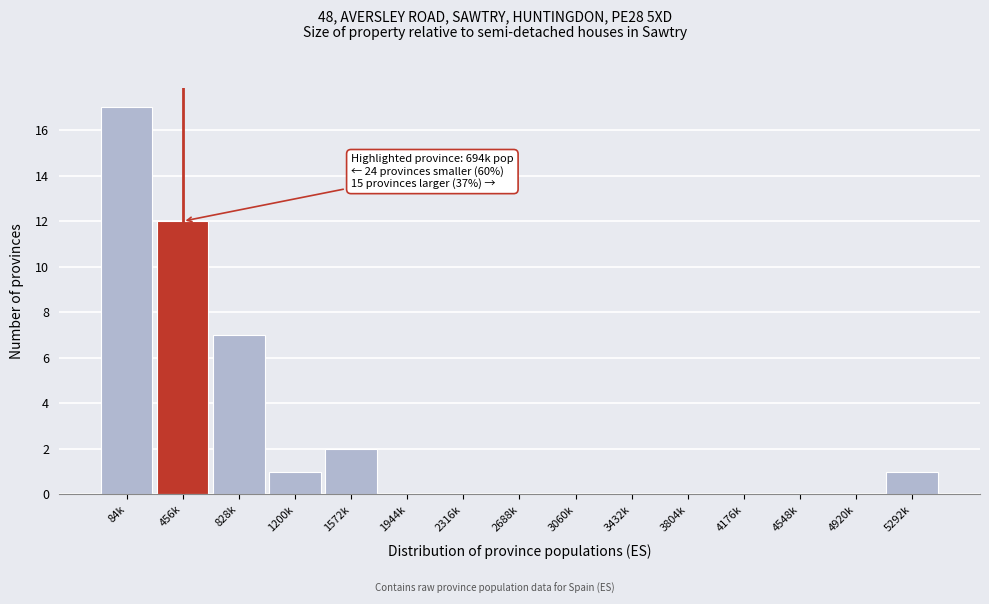

Reading left to right, list all the values displayed in this chart.

84k=17	456k=12	828k=7	1200k=1	1572k=2	1944k=0	2316k=0	2688k=0	3060k=0	3432k=0	3804k=0	4176k=0	4548k=0	4920k=0	5292k=1